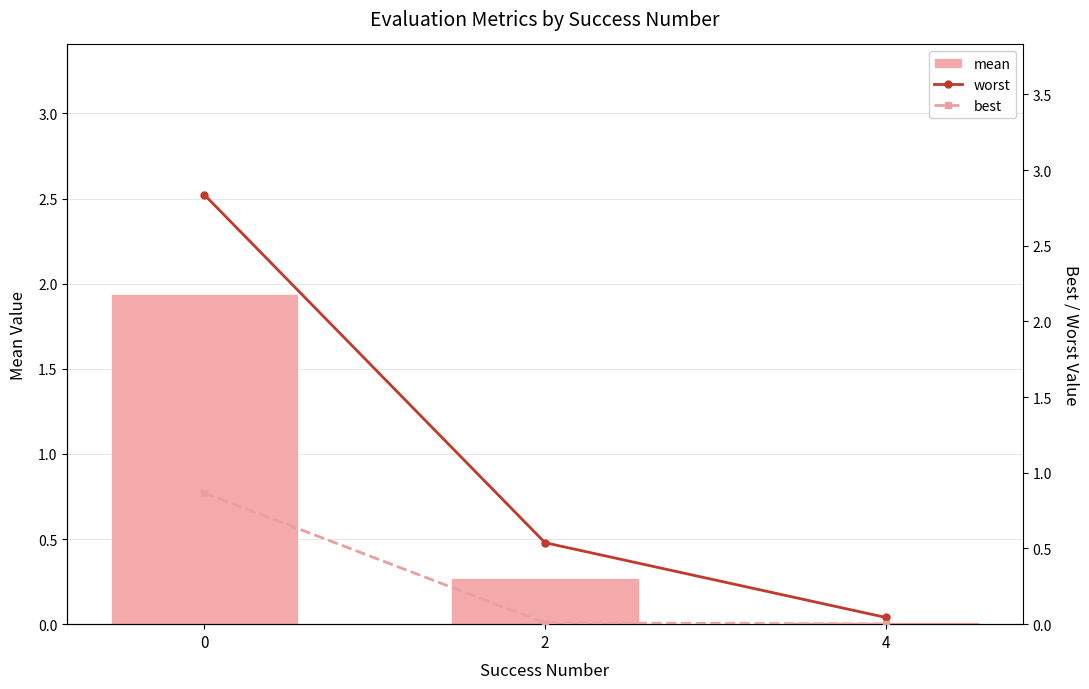

Between 2 and 4, which series saw the biggest shift?

worst